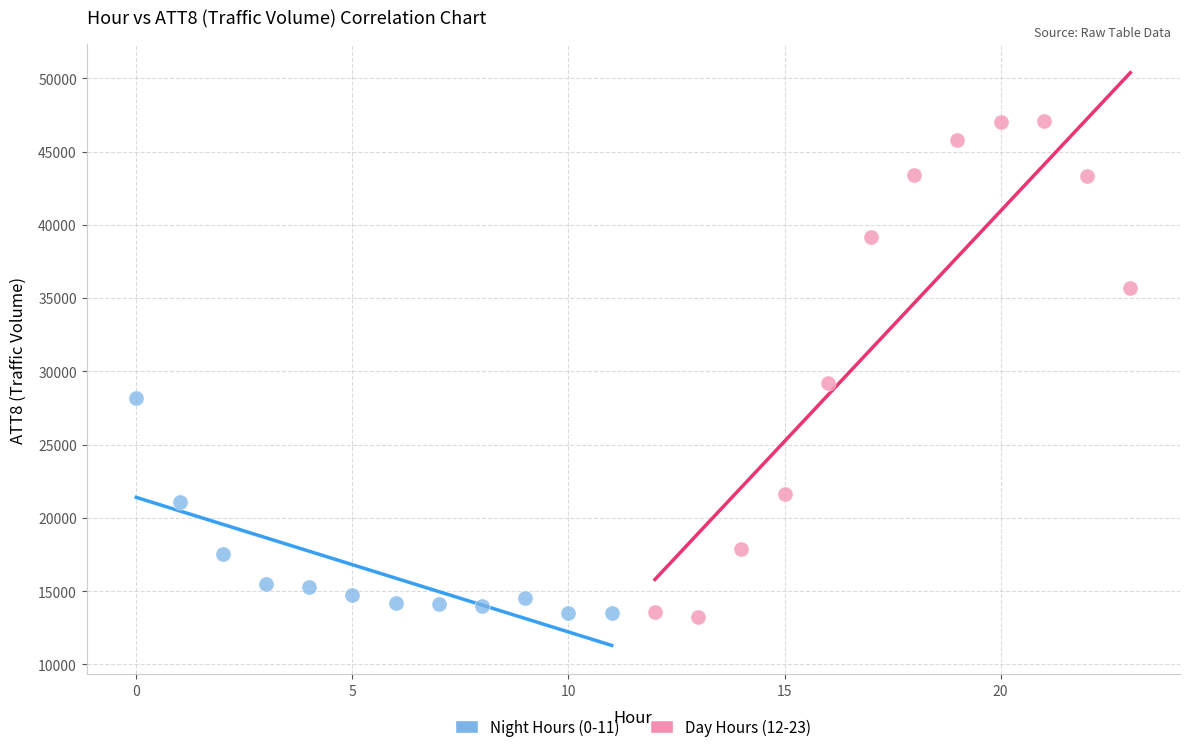

Which series has the widest spread of Y values?

Day Hours (12-23)